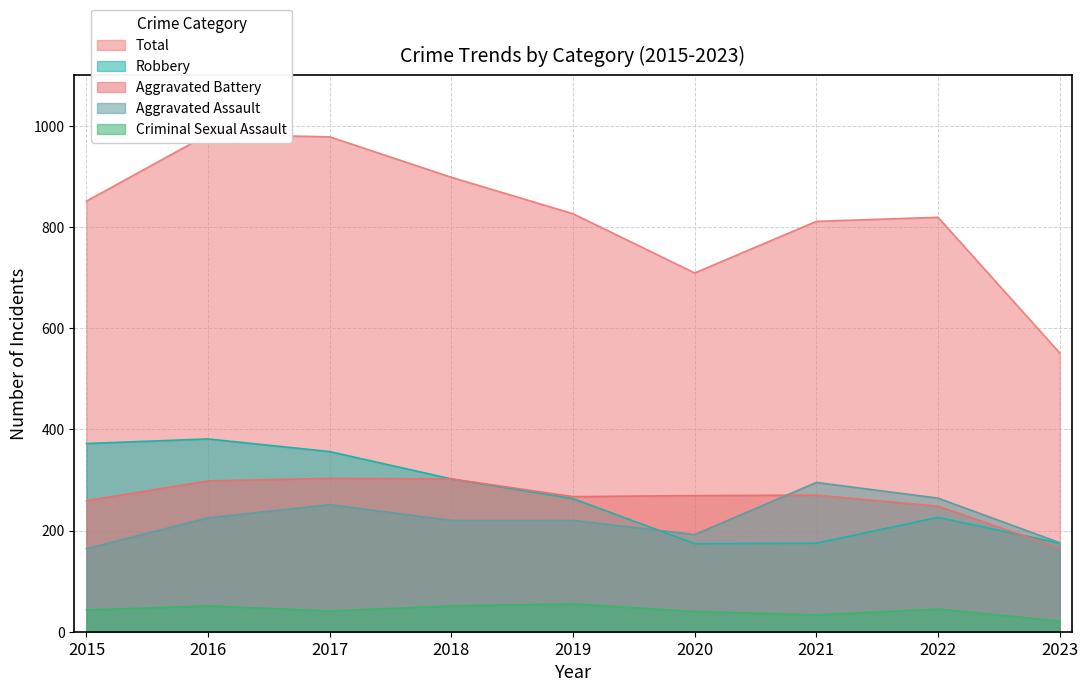

What value does the Aggravated Battery series have at 2022?

248